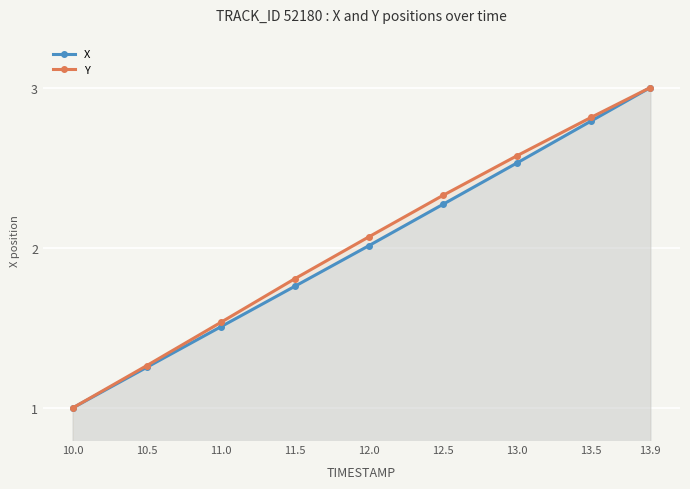

What is the difference between the Y values at 10.0 and 12.5?

1.3